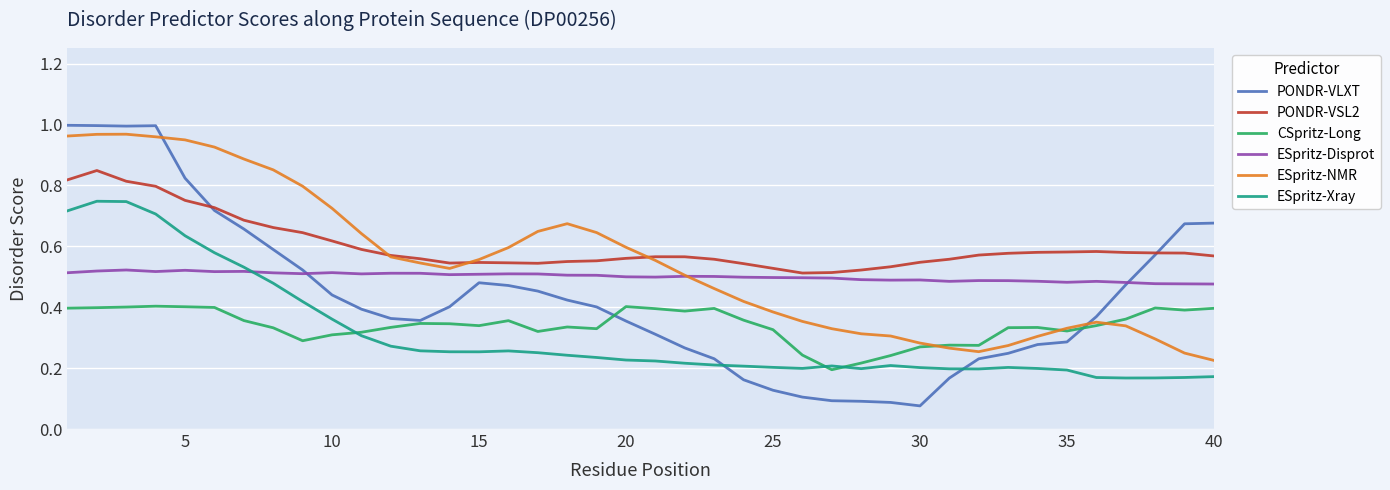

True or false: ESpritz-NMR and ESpritz-Xray cross at least once.

False